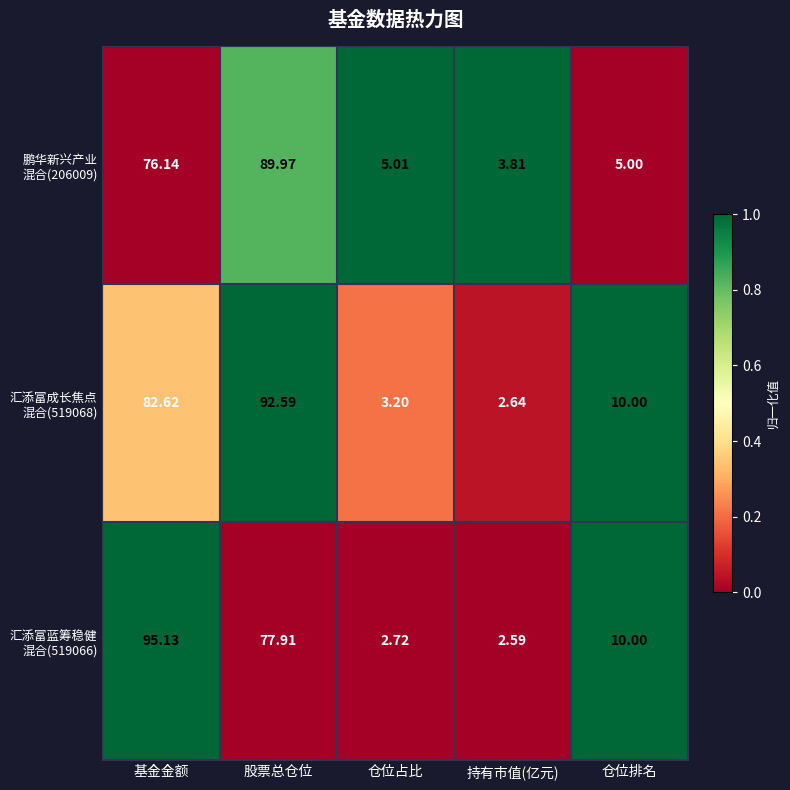

At which category does the chart reach its peak across all series?

基金金额